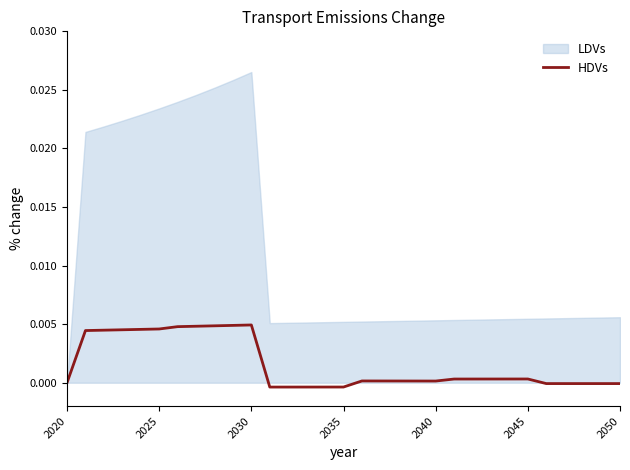

True or false: the data shows 0.0 at 2020.

True